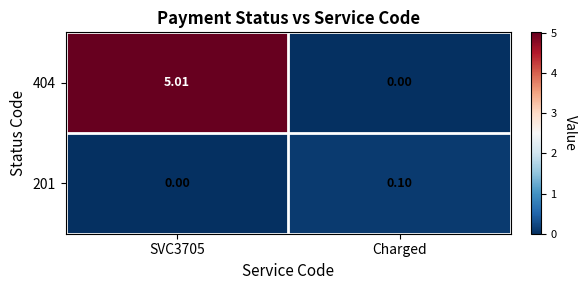

Reading left to right, extract all data points from this chart.

404: SVC3705=5.0	Charged=0.0
201: SVC3705=0.0	Charged=0.1